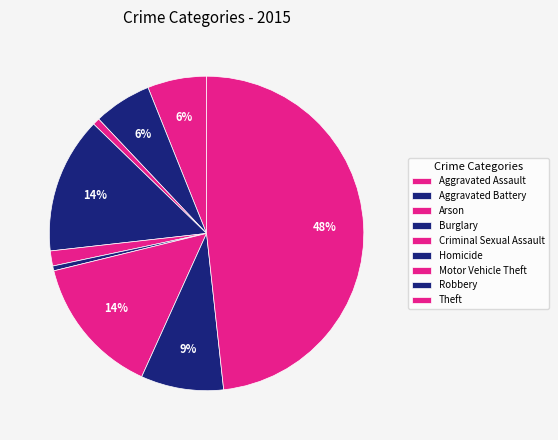

Does Arson represent more than half of the total?

No